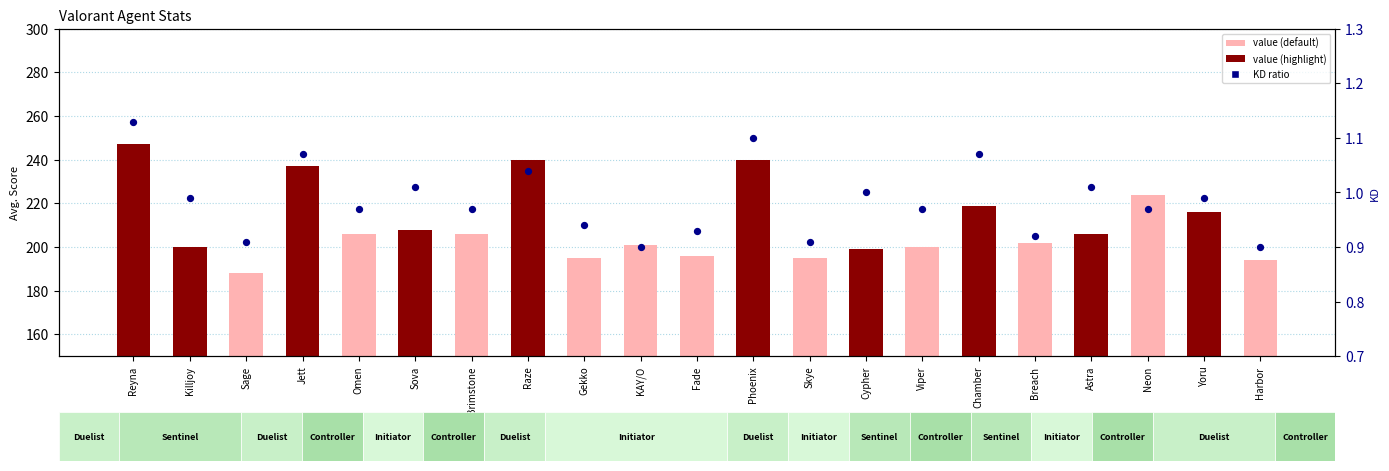

Between Omen and Jett, which is larger?

Jett